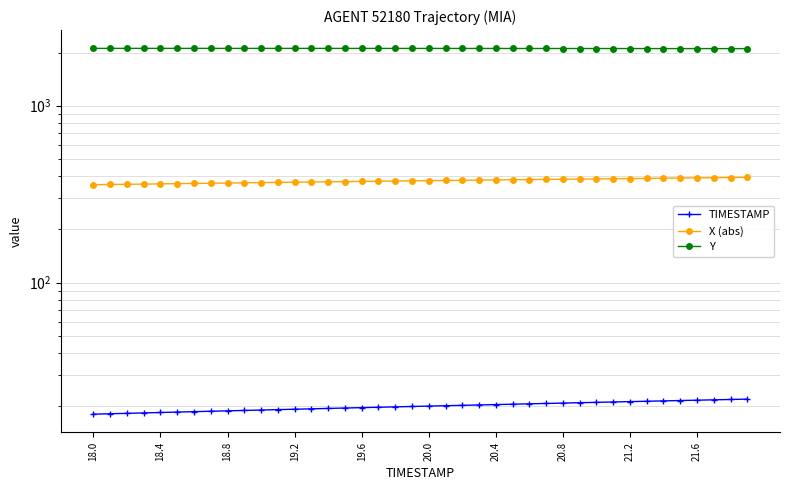

What is the approximate value of TIMESTAMP at 18.8?

18.2